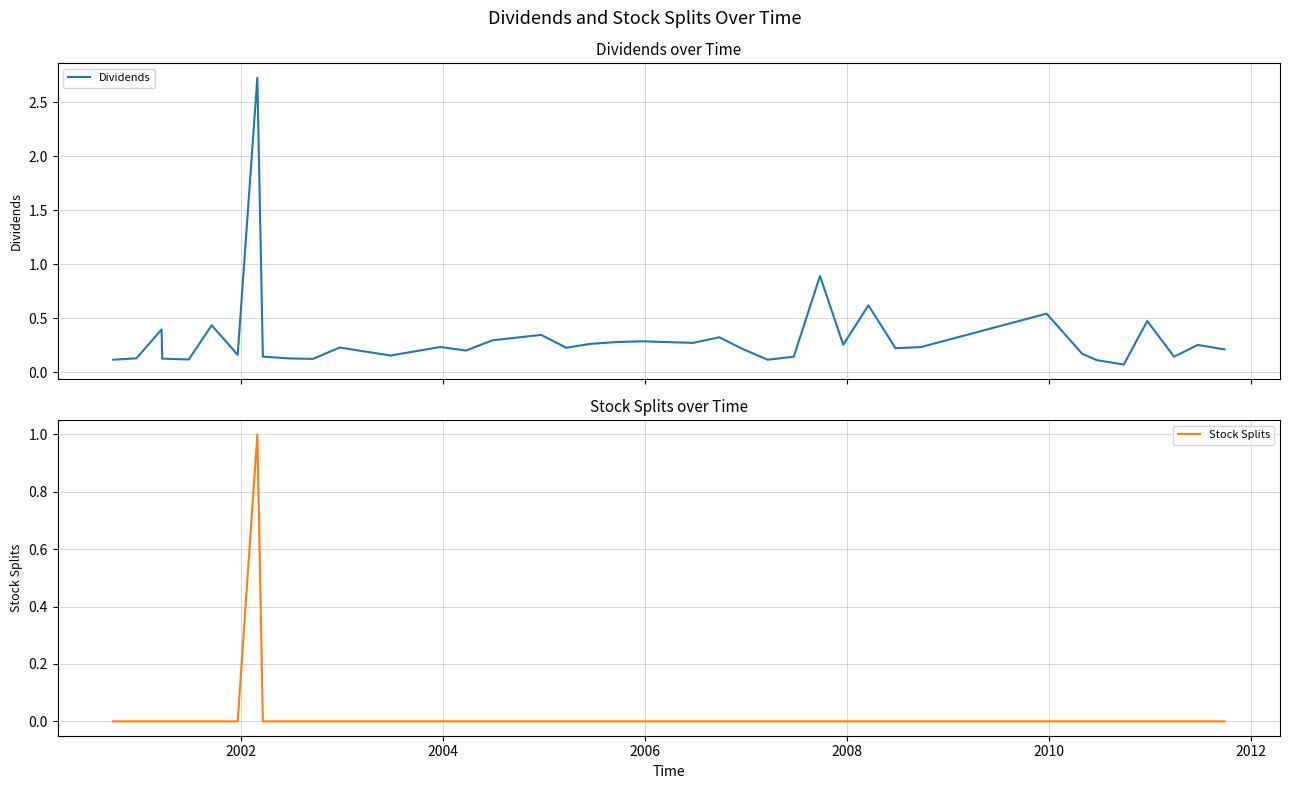

What are all the series names shown in the legend?

Dividends, Stock Splits